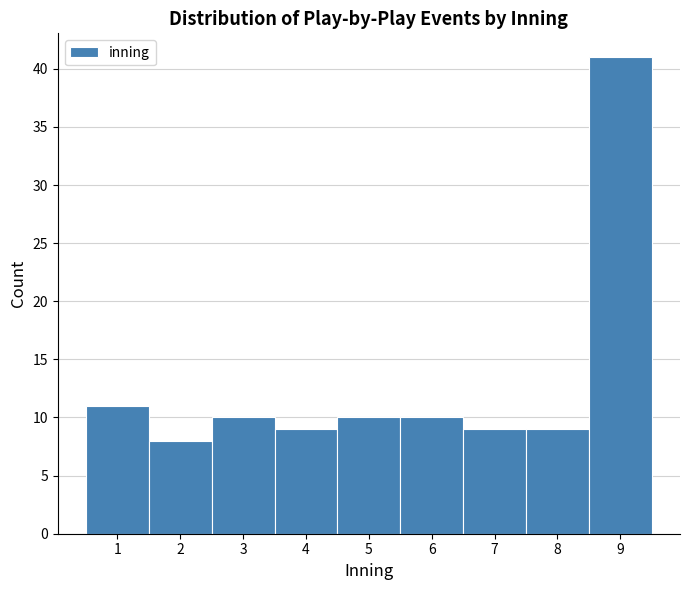

Reading left to right, list every bar in this chart as the range it spans on the x-axis followed by its height. The values are not printed on the chart, so give them approximately, as read against the axis.

0.5 to 1.5: 11
1.5 to 2.5: 8
2.5 to 3.5: 10
3.5 to 4.5: 9
4.5 to 5.5: 10
5.5 to 6.5: 10
6.5 to 7.5: 9
7.5 to 8.5: 9
8.5 to 9.5: 41